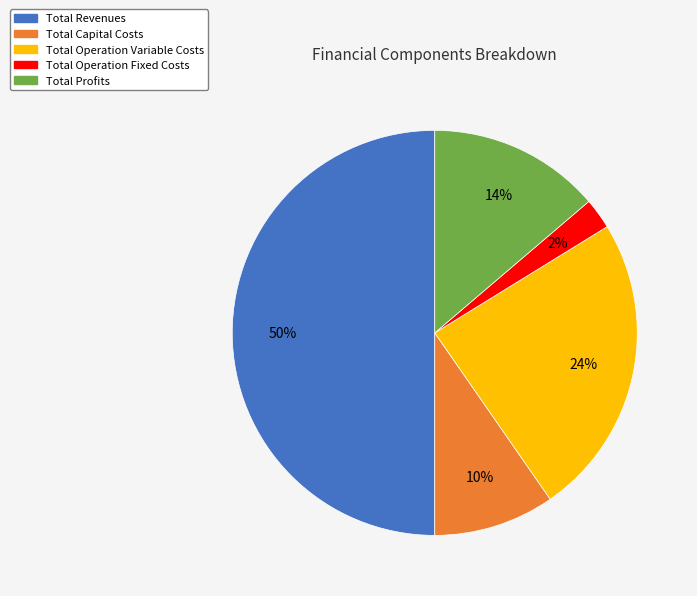

How many slices are in this pie chart?

5